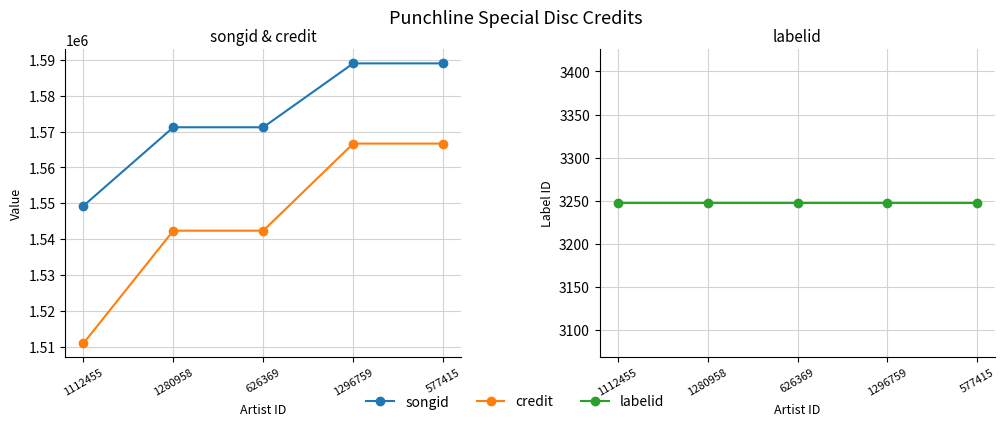

How many lines are shown in the chart?

3